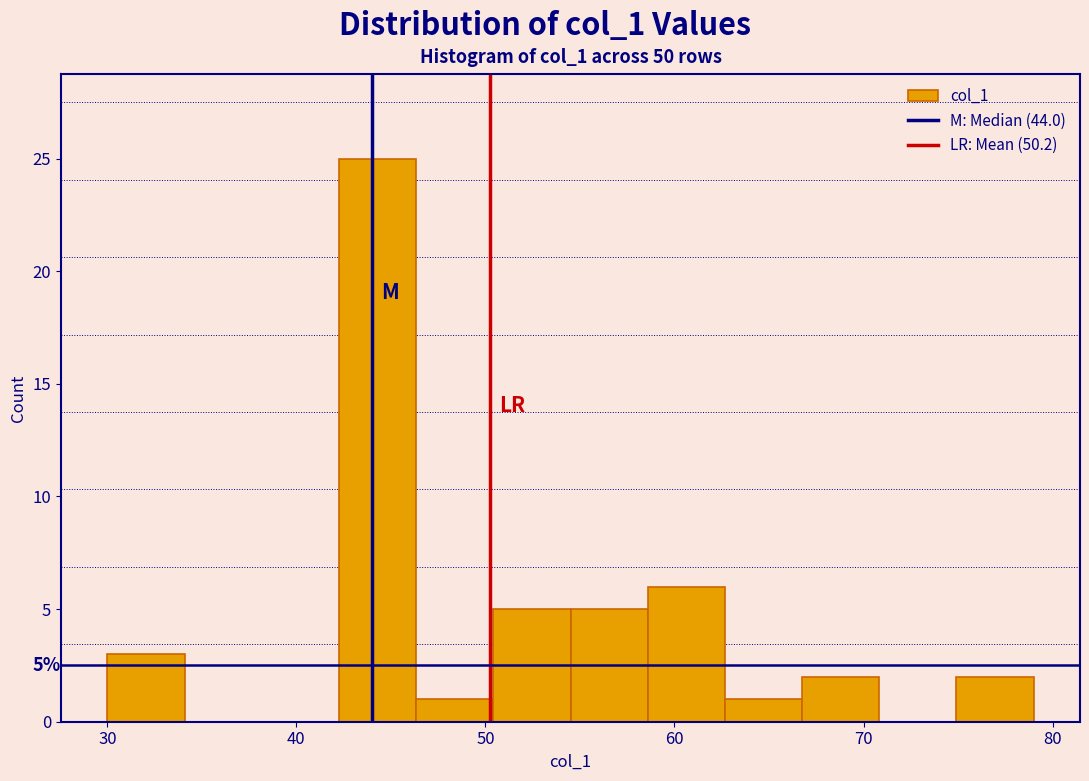

Which range on the x-axis has the tallest bar?

42 to 46